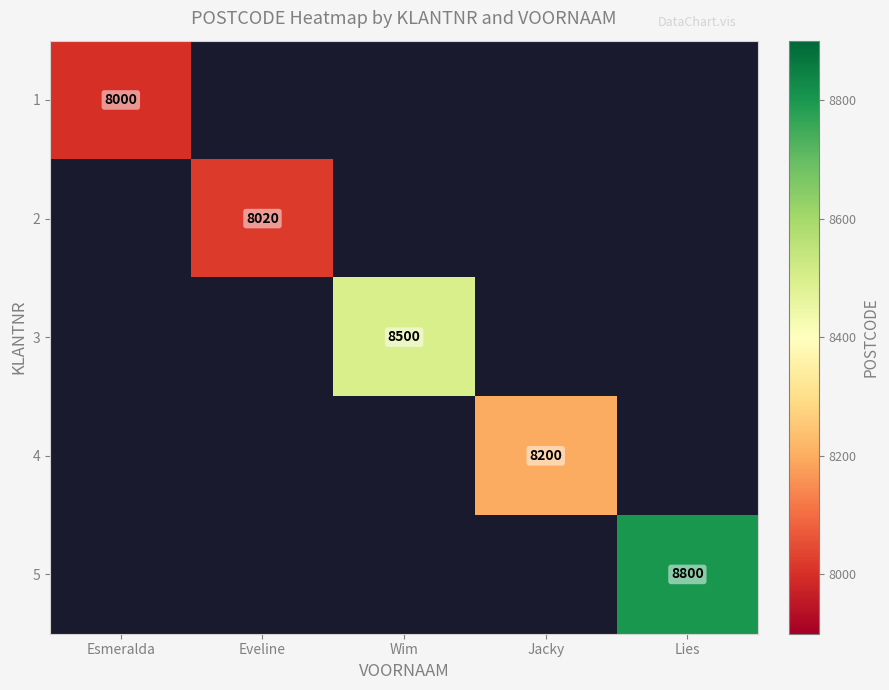

The value of 2 at Eveline is 12089. True or false?

False